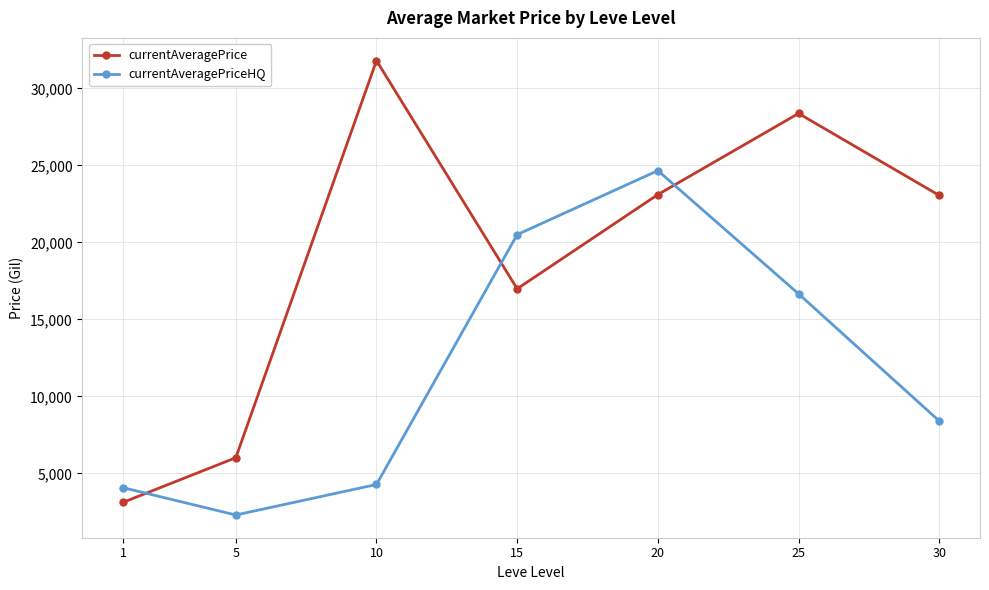

What is the maximum value shown in the chart?

31807.3